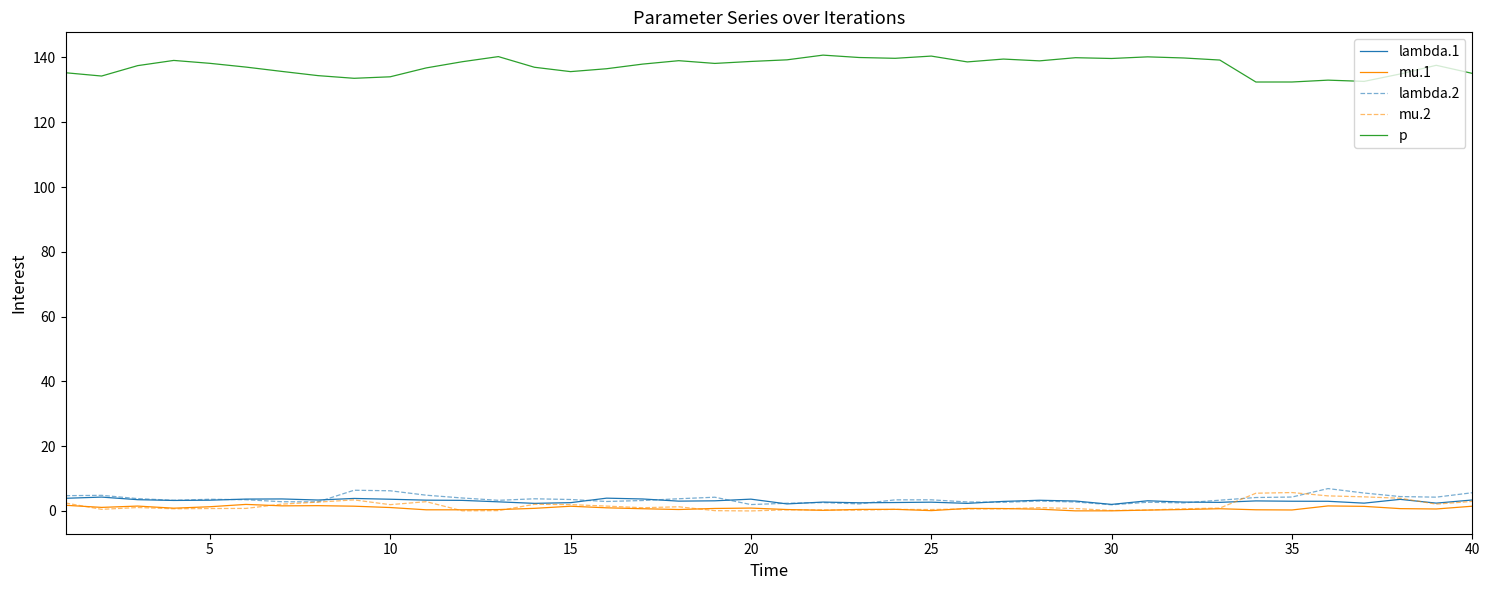

Which series has the largest total across all categories?

p